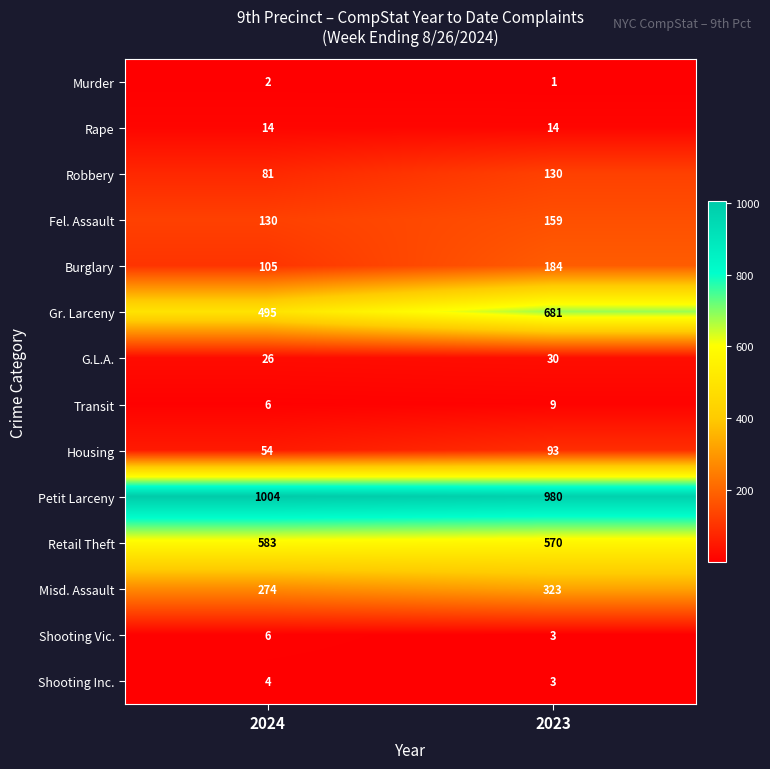

Is it true that Transit equals 9 at 2023?

True